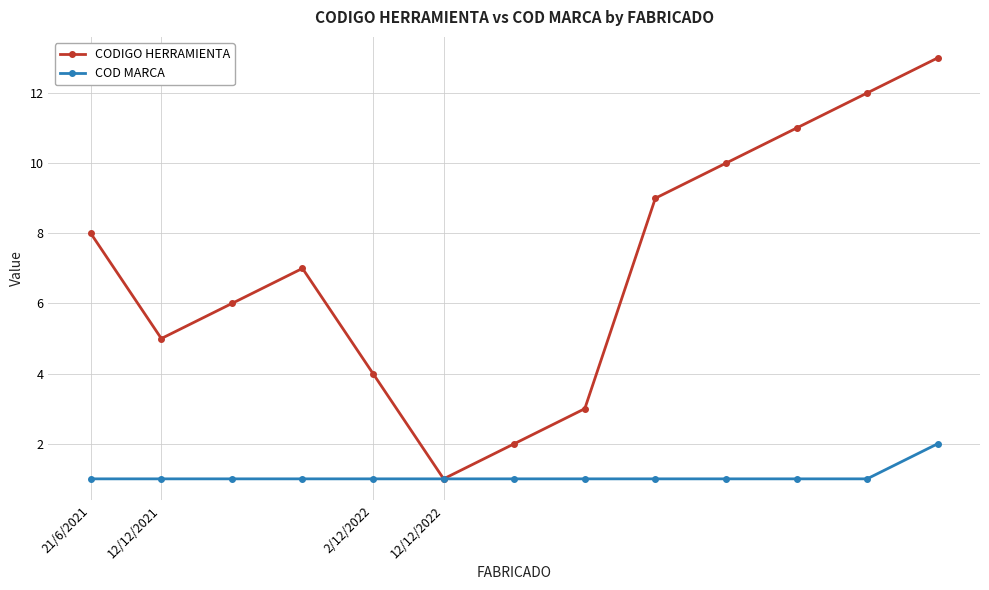

Which series has the largest range (max minus min)?

CODIGO HERRAMIENTA